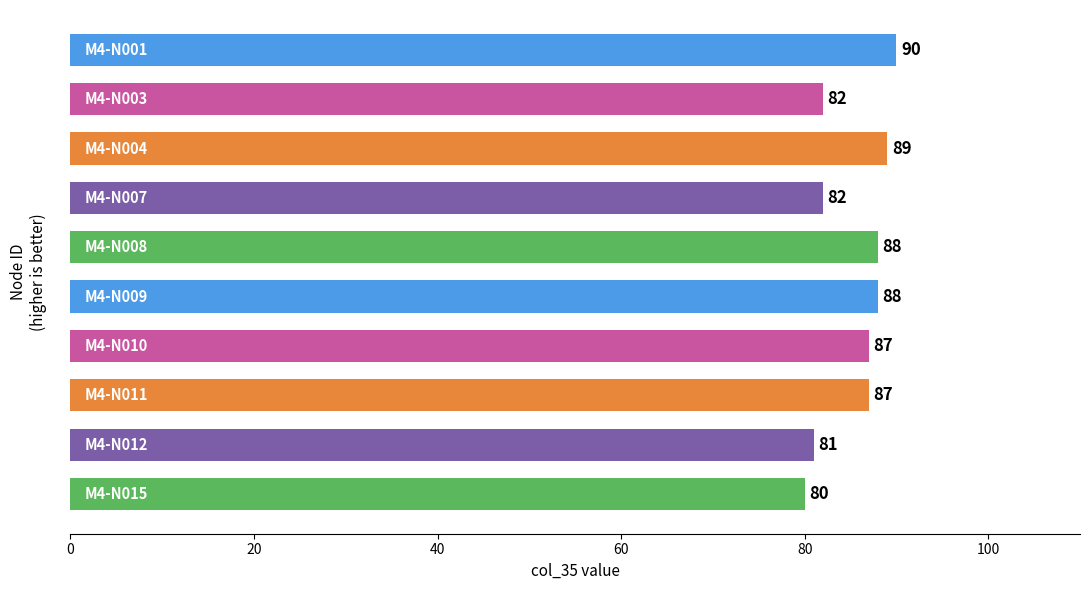

What is the maximum value shown in the chart?

90